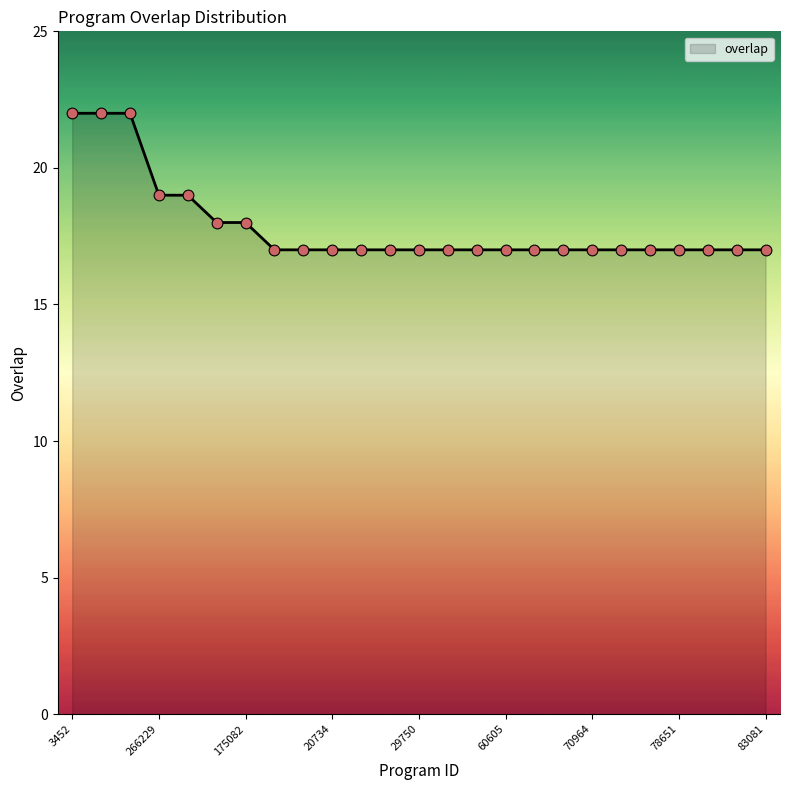

What is the maximum value shown in the chart?

22